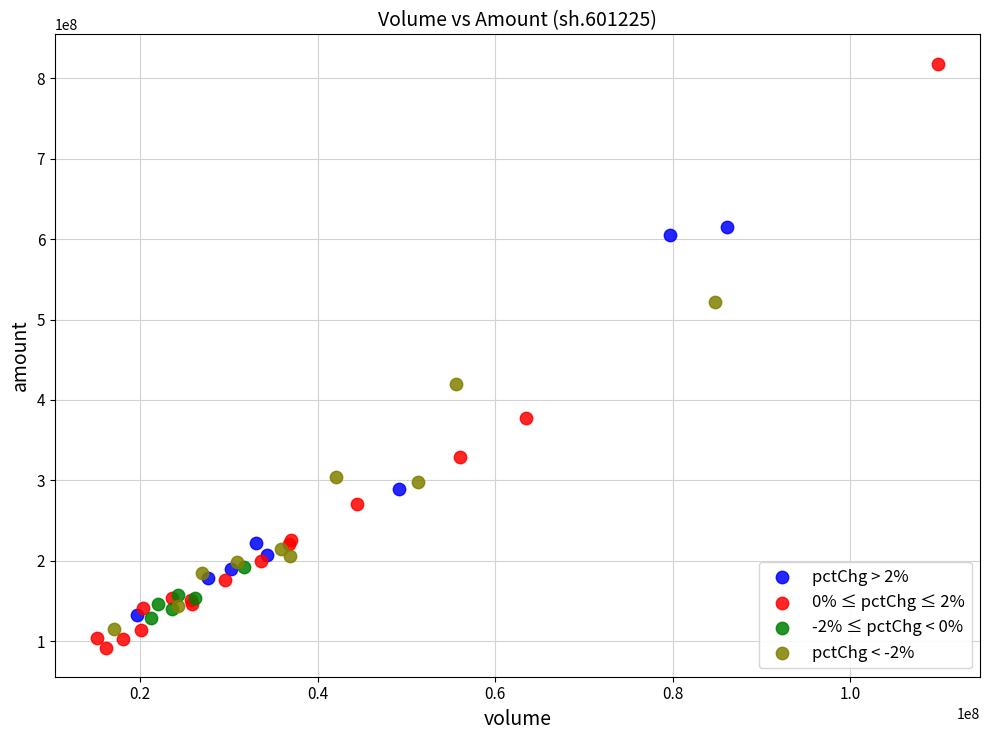

Which series has the widest spread of Y values?

0% ≤ pctChg ≤ 2%